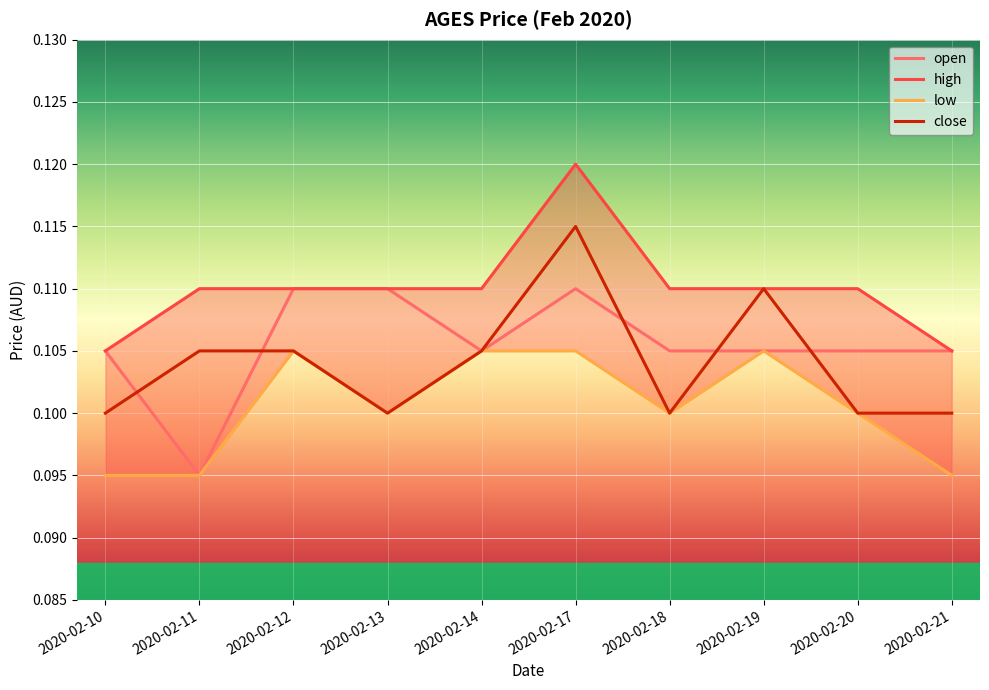

True or false: low and close cross at least once.

False